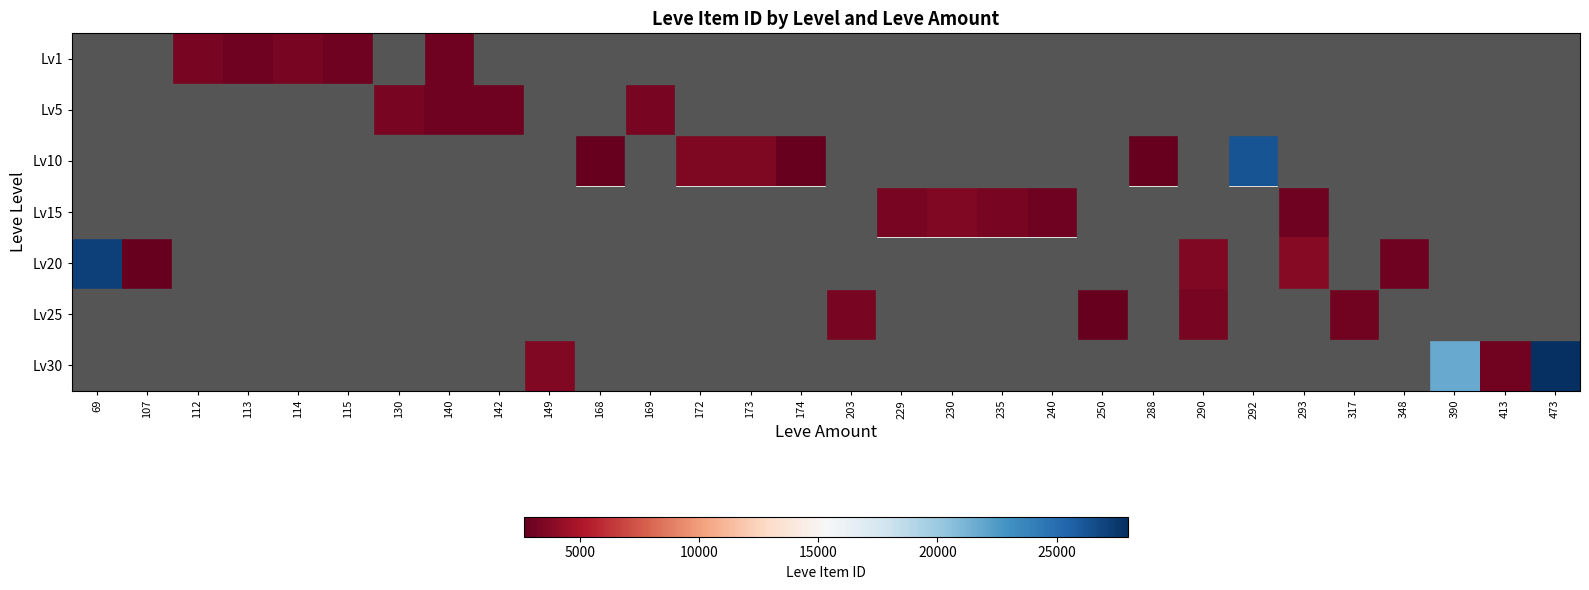

Between 112 and 235, which is larger?

235